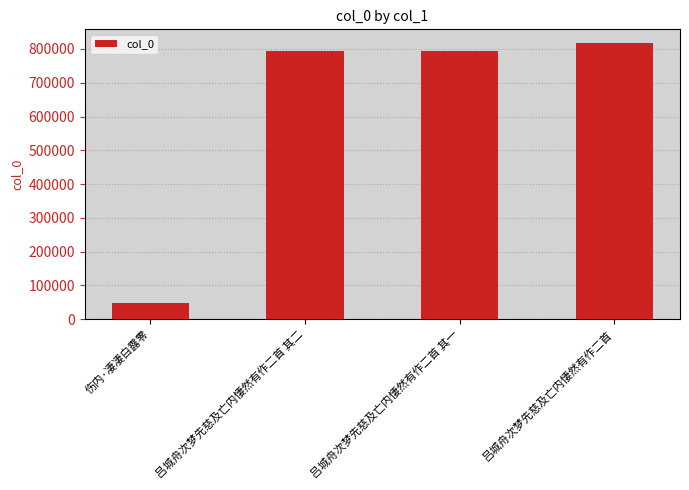

How many data points are less than 792846?

2